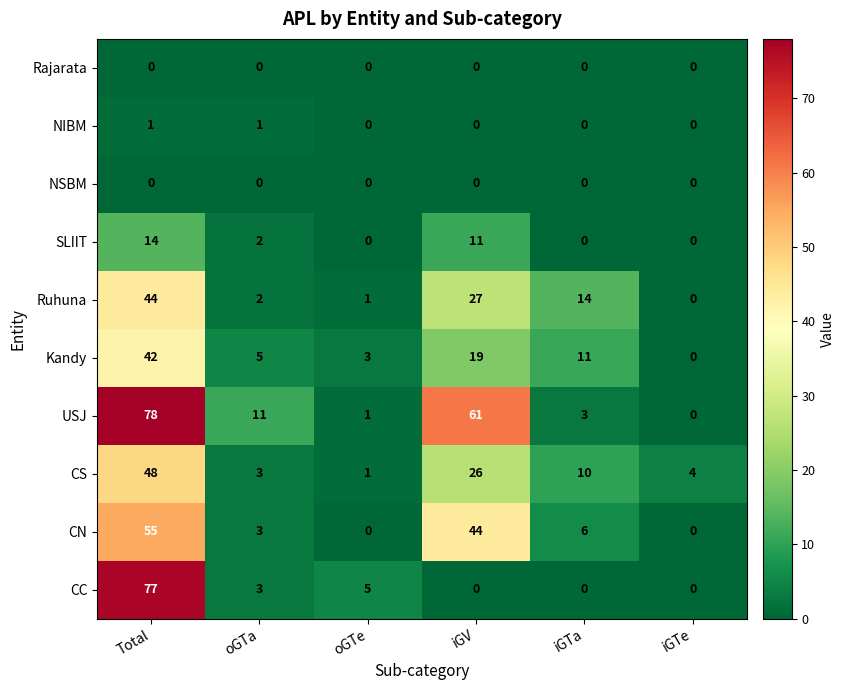

Between oGTe and iGTe, which series saw the biggest shift?

CC